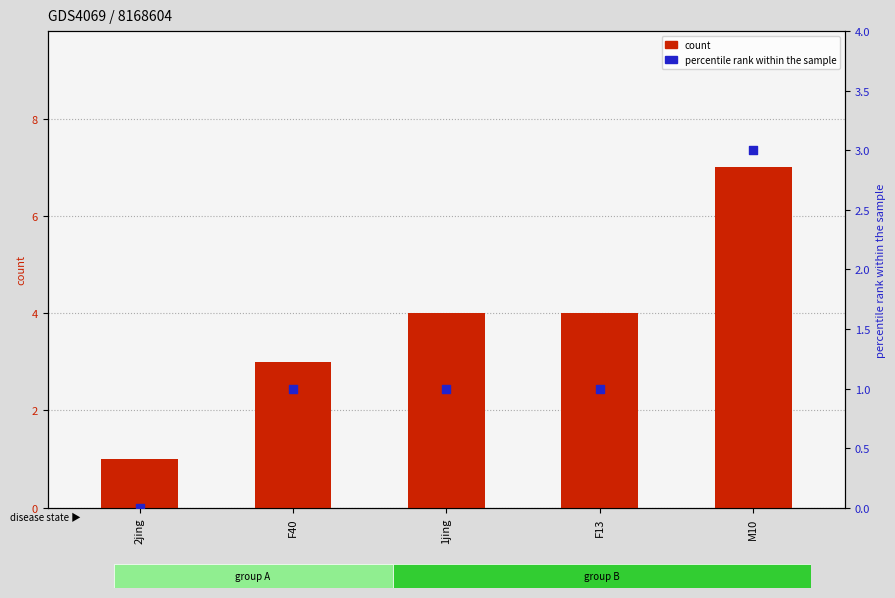

Which series contains the highest Y value?

count